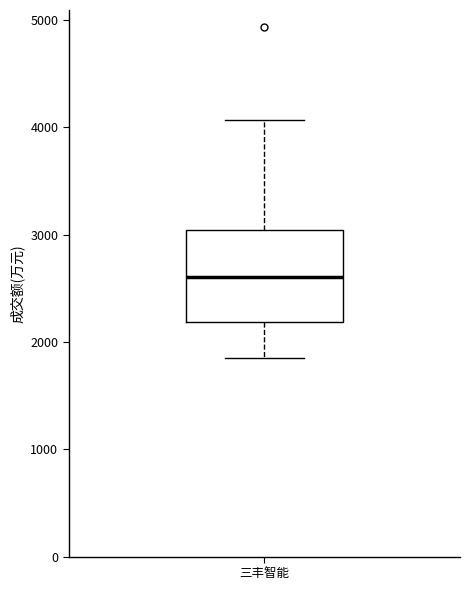

Where is the upper edge of the box for 三丰智能 on the y-axis? The values are not printed on the chart, so give them approximately, as read against the axis.

3000